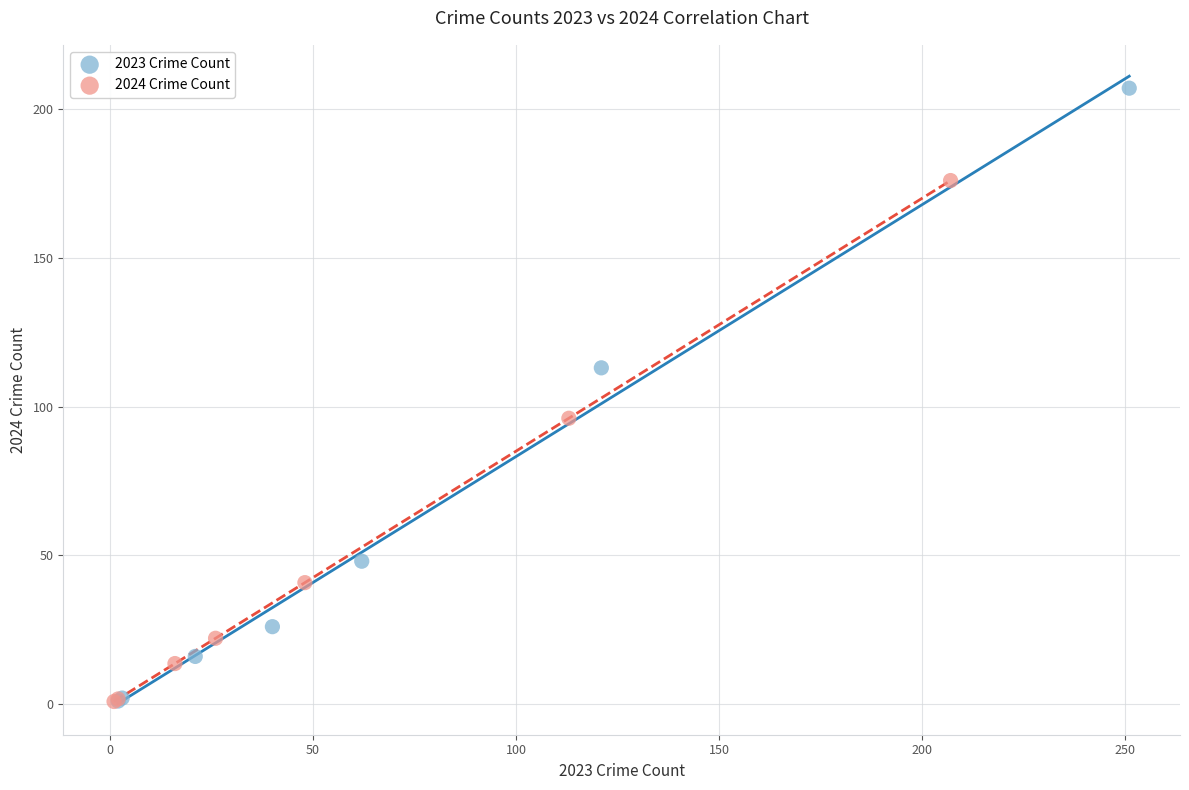

Which series reaches the maximum Y coordinate?

2023 Crime Count